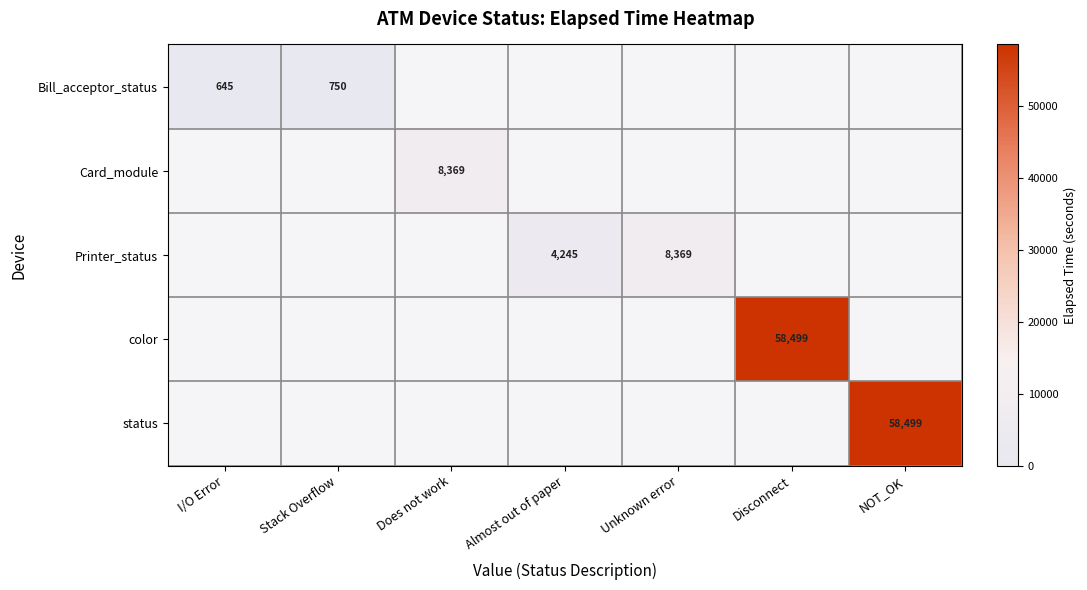

The value of color at Disconnect is 90602.8. True or false?

False